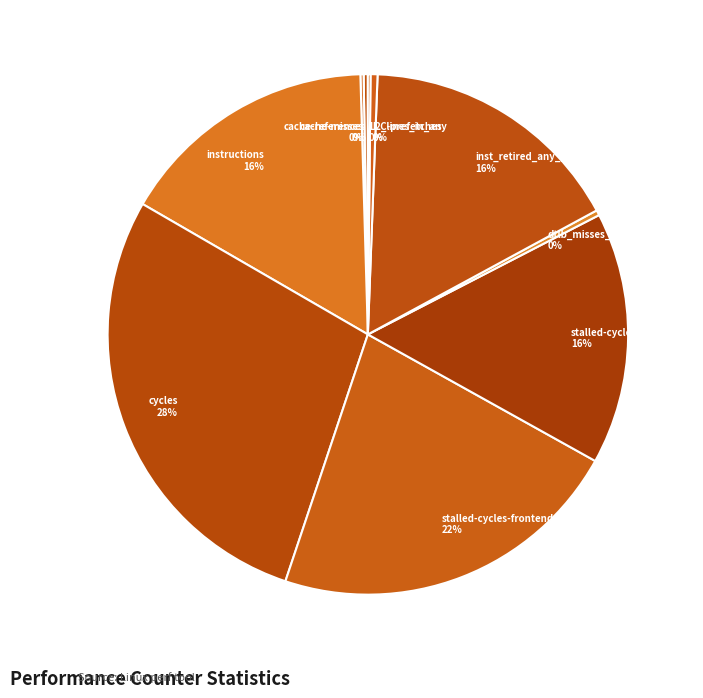

Between cycles 28% and dtlb_misses_walk_cycles 0%, which is larger?

cycles 28%